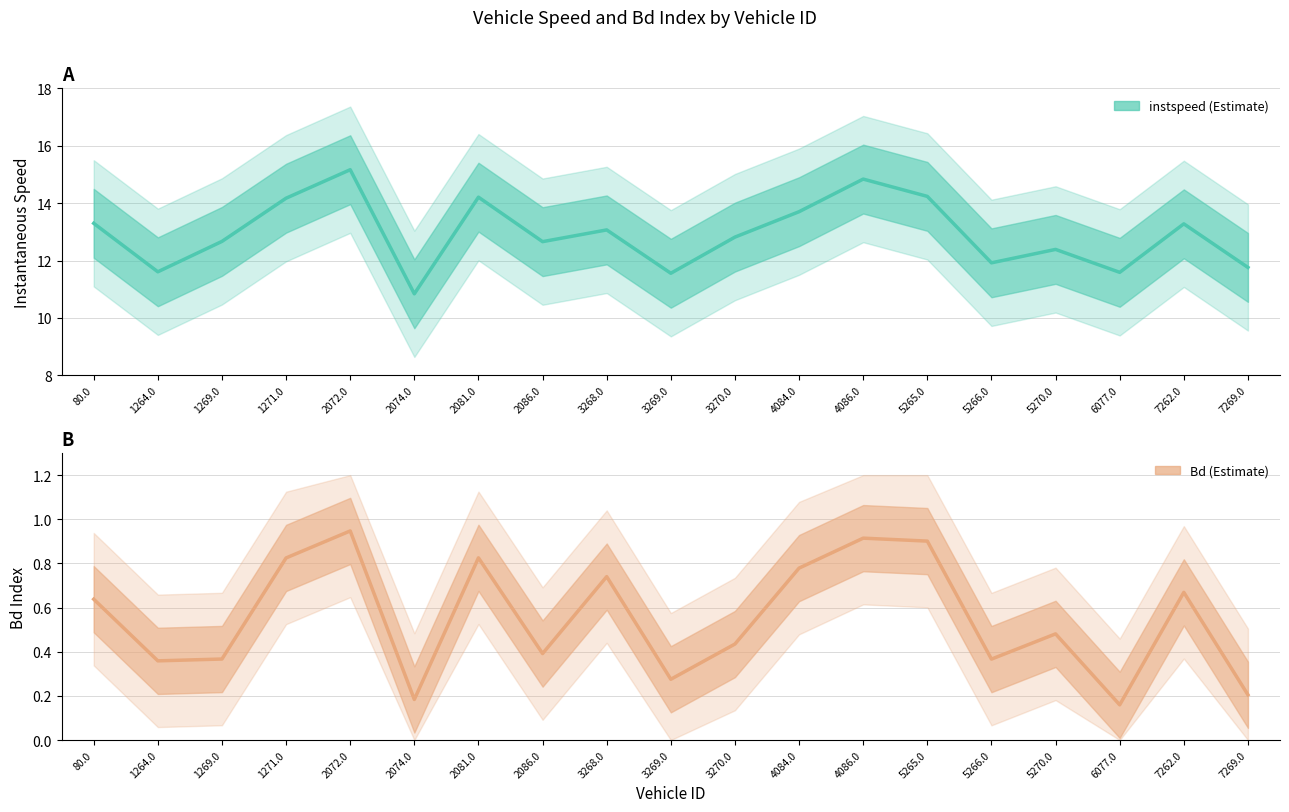

Reading left to right, what are all the values shown in this chart?

instspeed: 80.0=13.3	1264.0=11.6	1269.0=12.7	1271.0=14.2	2072.0=15.2	2074.0=10.8	2081.0=14.2	2086.0=12.7	3268.0=13.1	3269.0=11.6	3270.0=12.8	4084.0=13.7	4086.0=14.8	5265.0=14.2	5266.0=11.9	5270.0=12.4	6077.0=11.6	7262.0=13.3	7269.0=11.8
Bd: 80.0=0.6	1264.0=0.4	1269.0=0.4	1271.0=0.8	2072.0=0.9	2074.0=0.2	2081.0=0.8	2086.0=0.4	3268.0=0.7	3269.0=0.3	3270.0=0.4	4084.0=0.8	4086.0=0.9	5265.0=0.9	5266.0=0.4	5270.0=0.5	6077.0=0.2	7262.0=0.7	7269.0=0.2